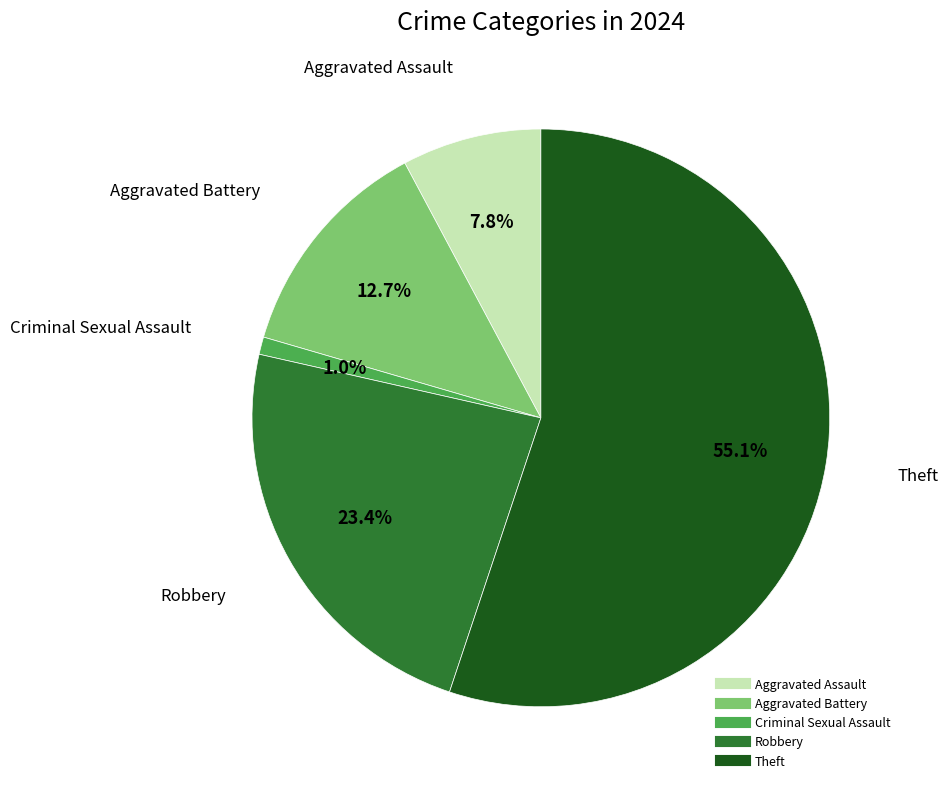

What is the total percentage of Criminal Sexual Assault and Robbery?

24.4%